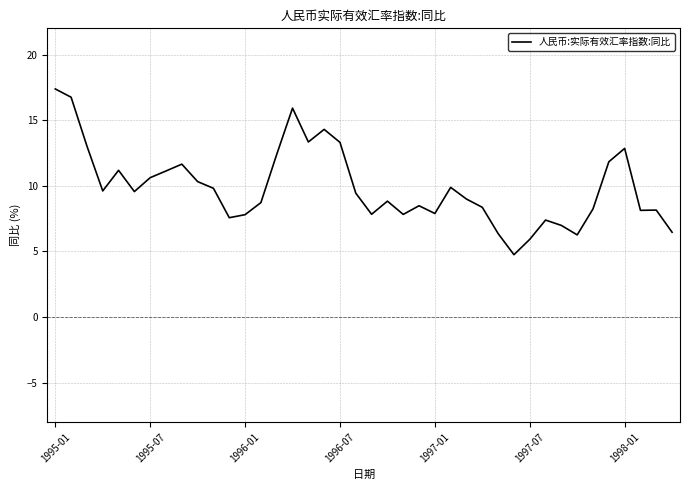

What is the difference between the maximum and minimum values?

12.6